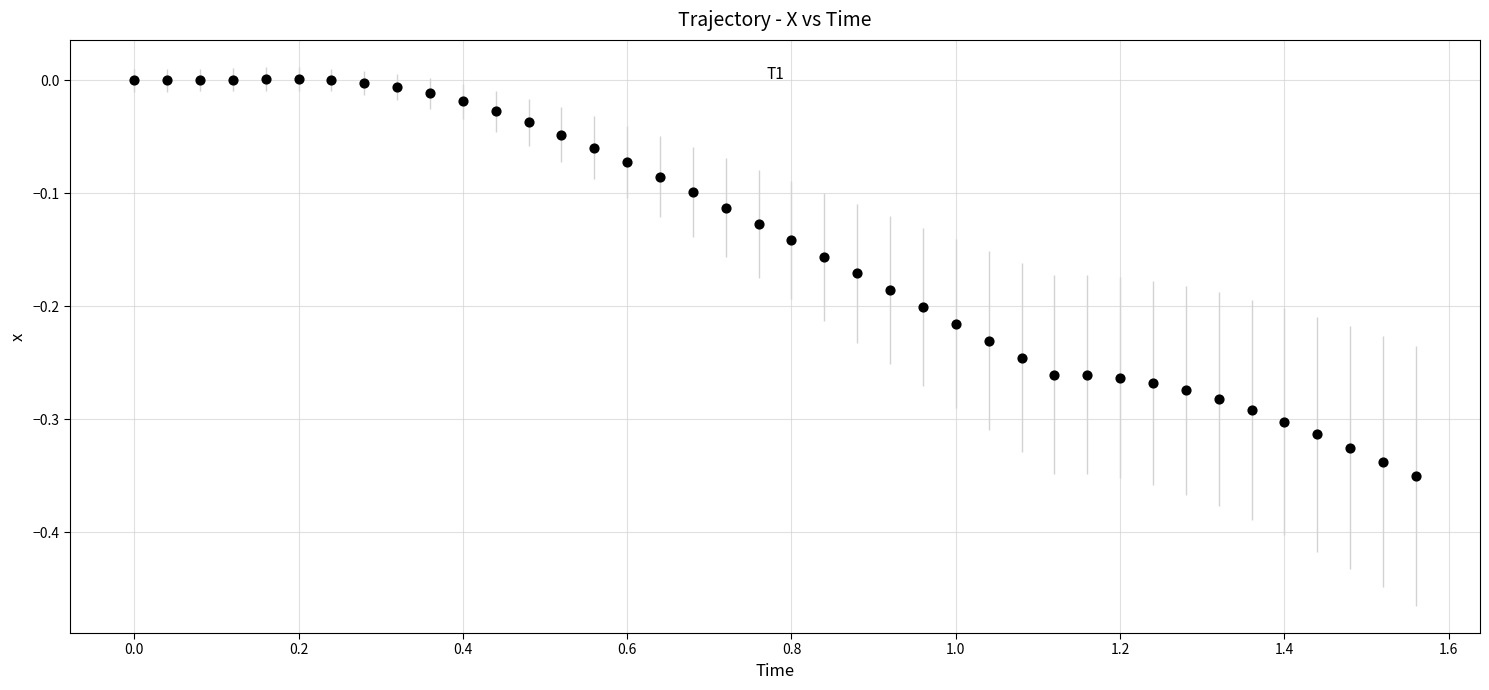

What is the range of X values (max minus min)?

1.6